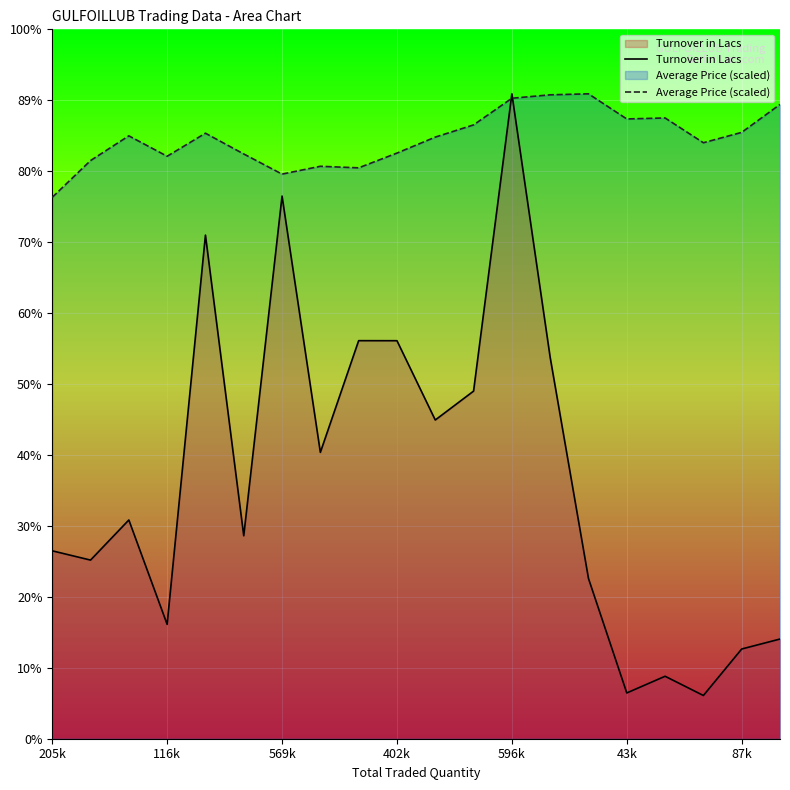

Is it true that Average Price (scaled) equals 1532.0 at 7?

True